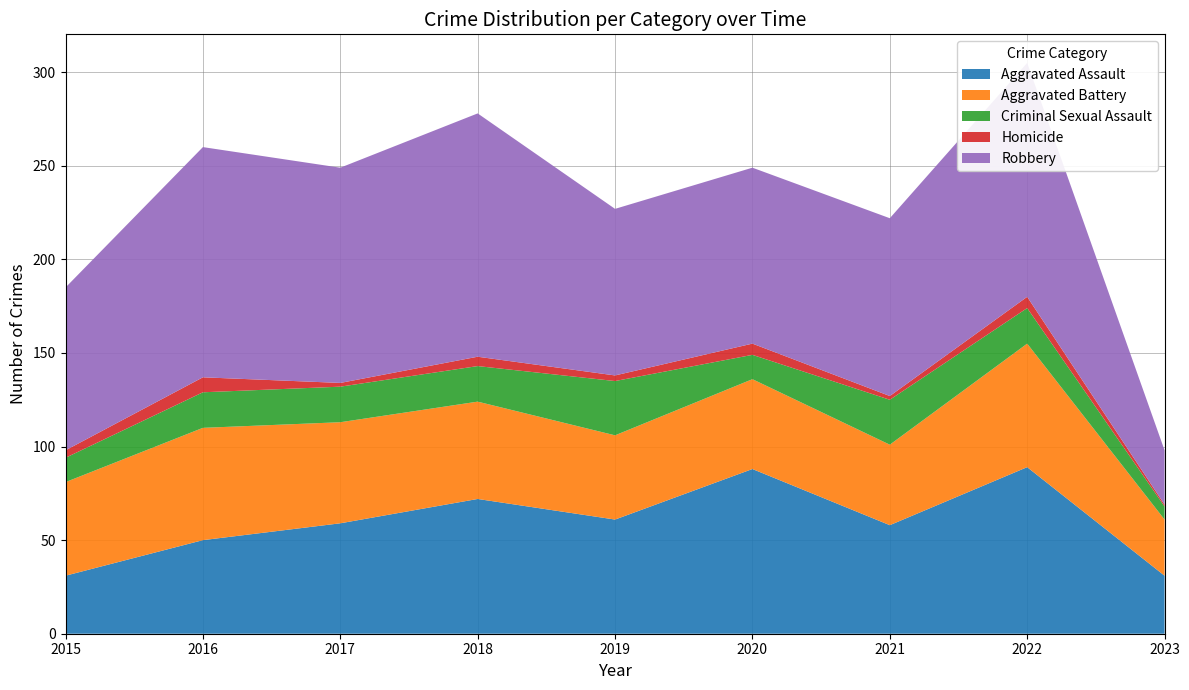

Reading right to left, what are all the values shown in this chart?

Aggravated Assault: 2023=31	2022=89	2021=58	2020=88	2019=61	2018=72	2017=59	2016=50	2015=31
Aggravated Battery: 2023=30	2022=66	2021=43	2020=48	2019=45	2018=52	2017=54	2016=60	2015=50
Criminal Sexual Assault: 2023=7	2022=19	2021=24	2020=13	2019=29	2018=19	2017=19	2016=19	2015=13
Homicide: 2023=1	2022=6	2021=2	2020=6	2019=3	2018=5	2017=2	2016=8	2015=4
Robbery: 2023=29	2022=125	2021=95	2020=94	2019=89	2018=130	2017=115	2016=123	2015=87